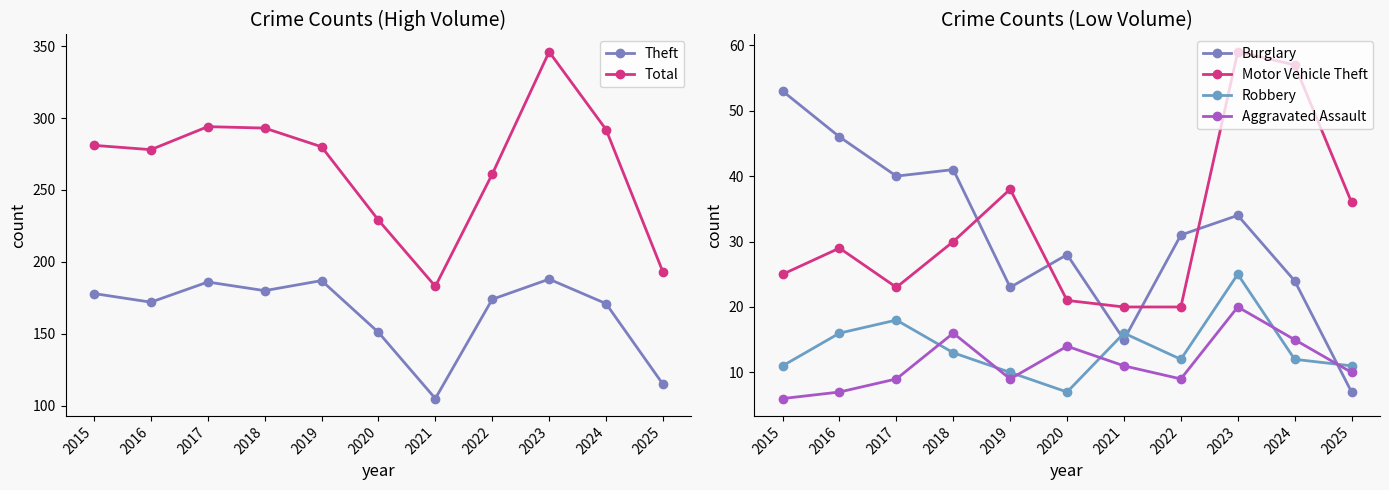

Where is Robbery nearest to the value 16?

2016